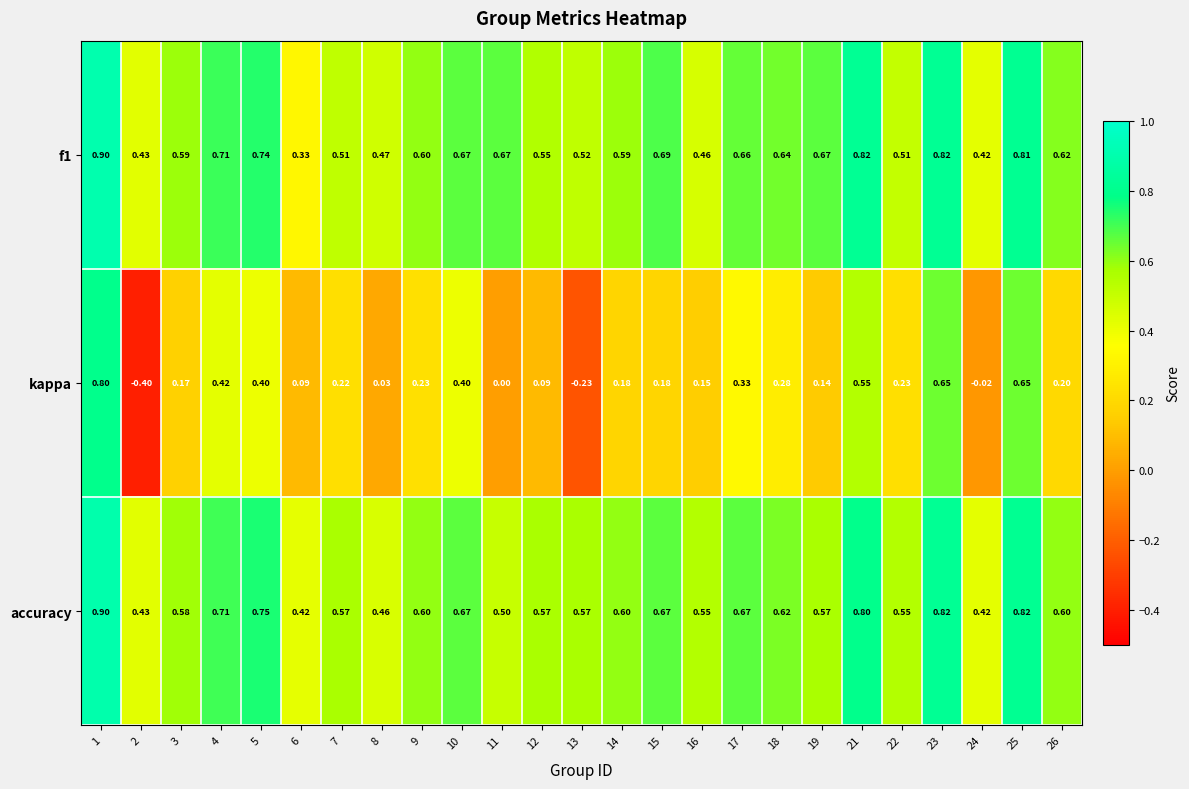

At which category does the chart reach its minimum across all series?

2